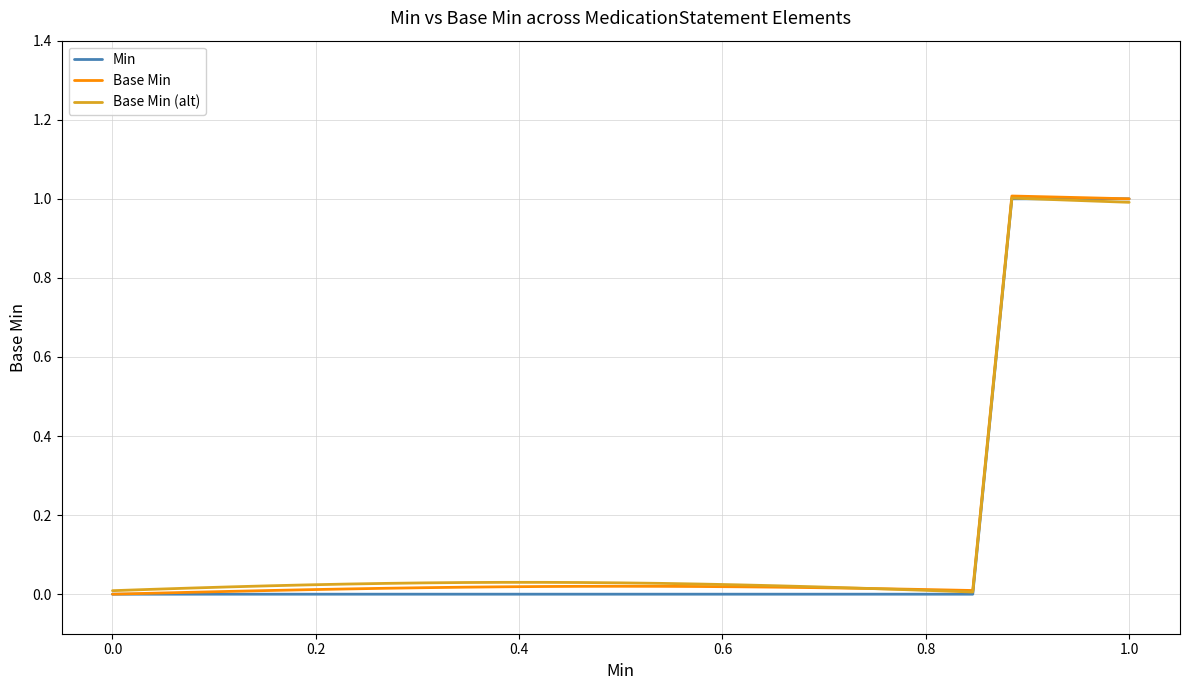

What is the highest value of the Min series?

1.0